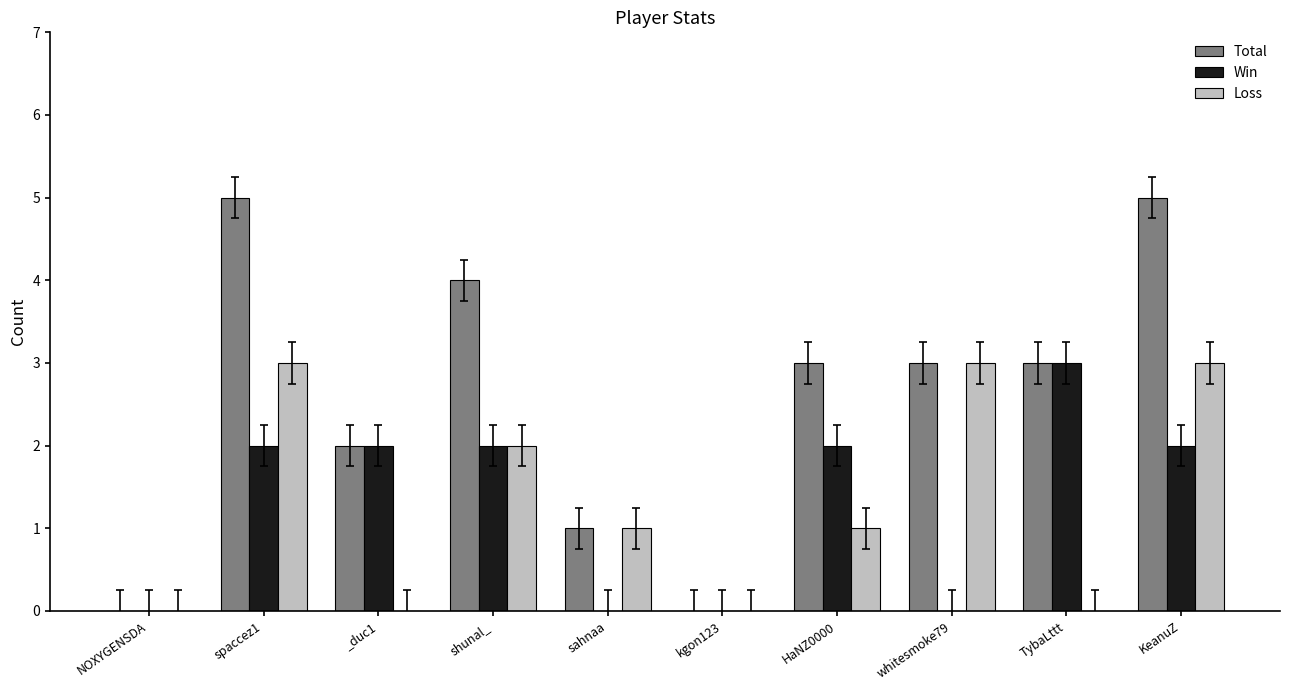

What is the maximum value for Total?

5